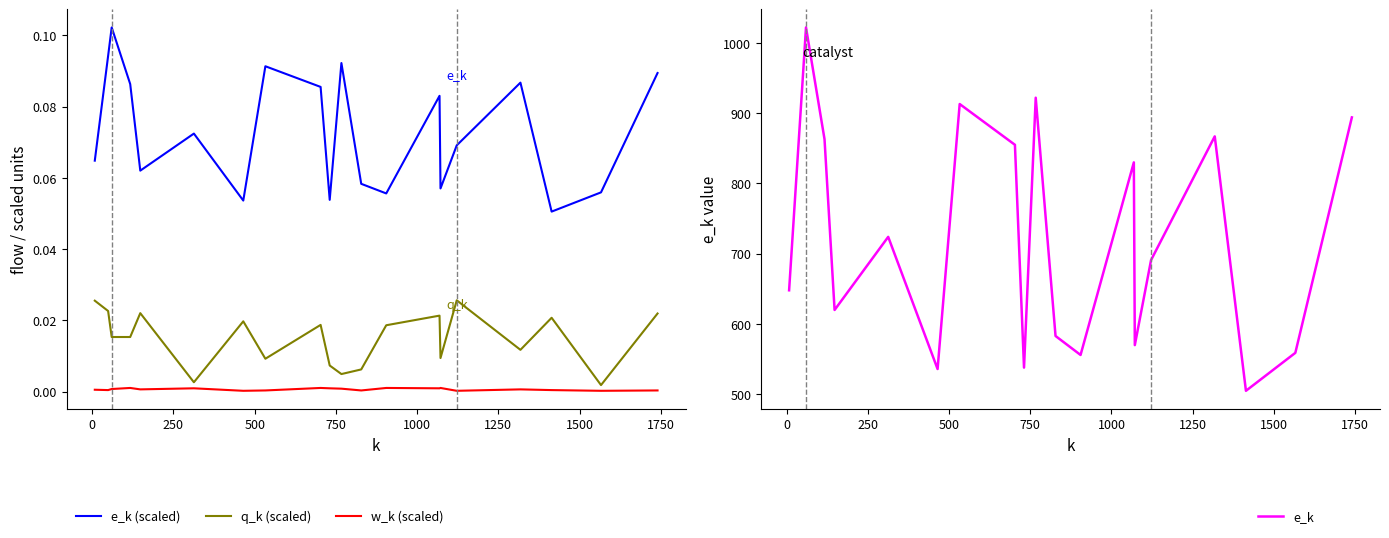

How many lines are shown in the chart?

4